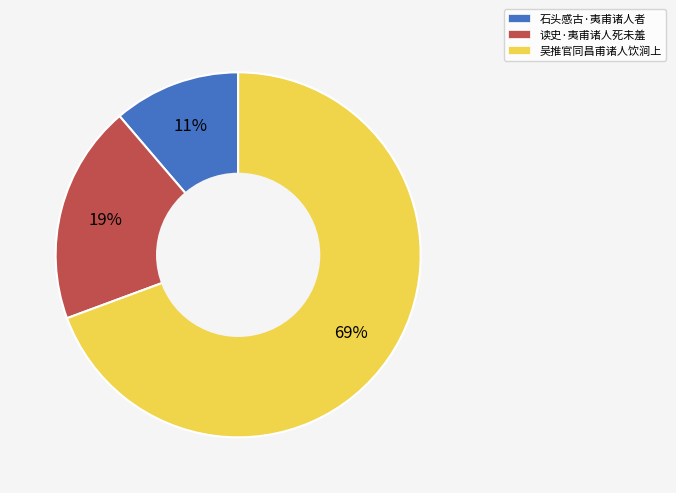

To the nearest percent, what is the combined percentage of 石头感古·夷甫诸人者 and 吴推官同昌甫诸人饮涧上?

81%